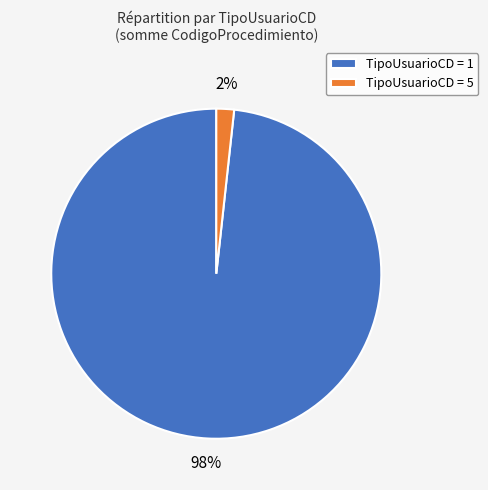

Which category has the smallest portion of the pie?

TipoUsuarioCD = 5